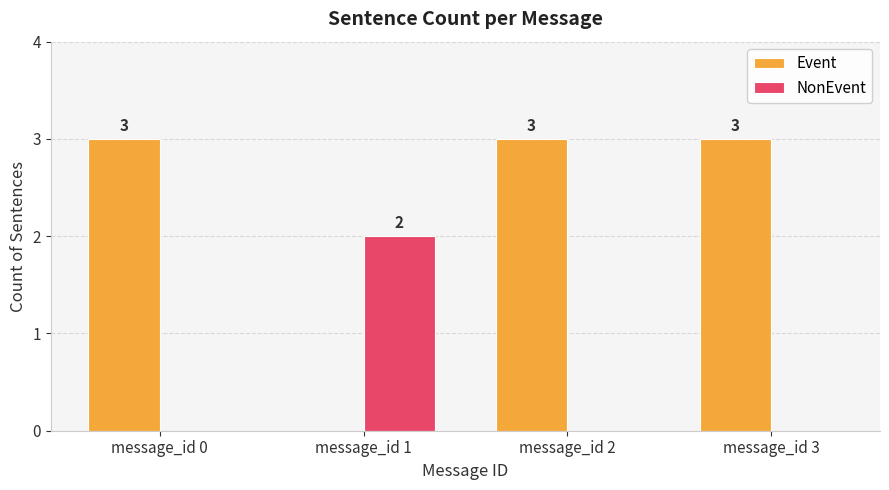

Is the value of NonEvent at message_id 1 greater than the value of Event at message_id 2?

No